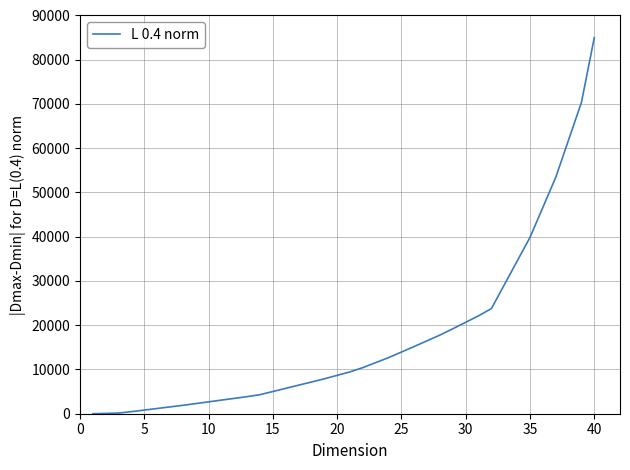

What is the difference between the maximum and minimum values?

85000.0